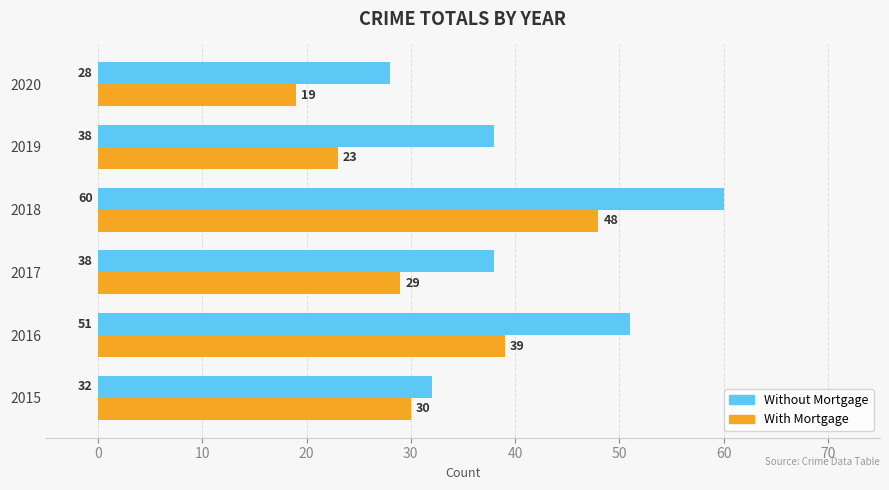

Which series changed the most between 2018 and 2020?

Without Mortgage